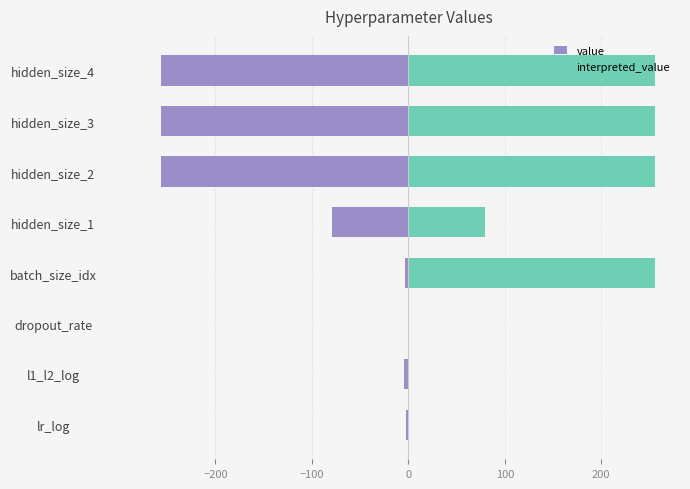

List the series in order of their peak value, lowest first.

value, interpreted_value